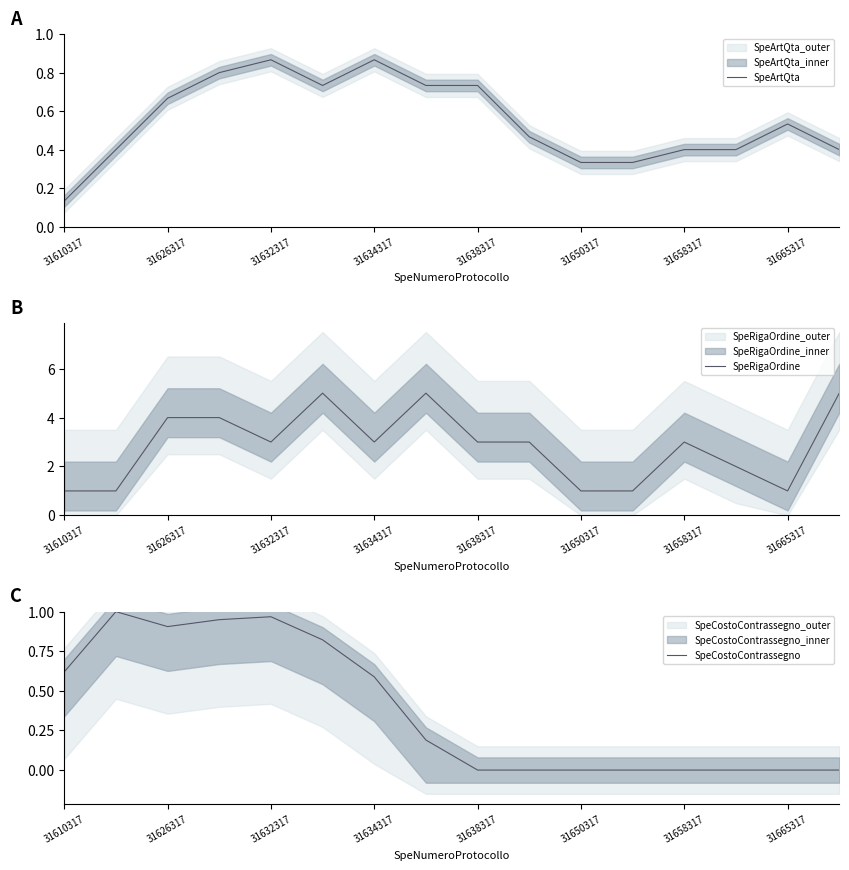

Which category has the lowest value in the SpeArtQta series?

31610317